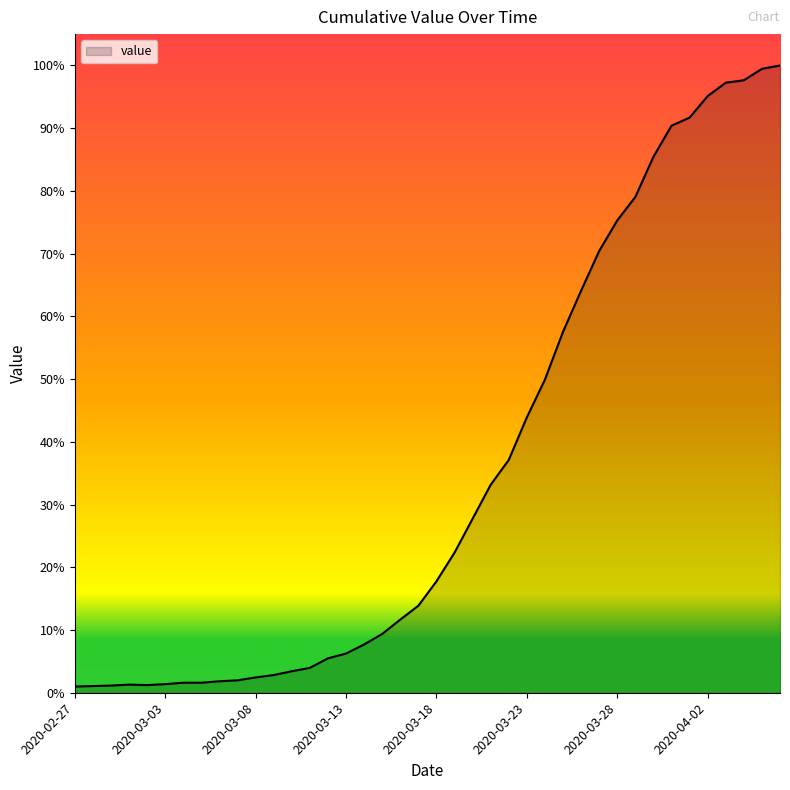

What is the label of the 25th point from the left?

2020-03-22